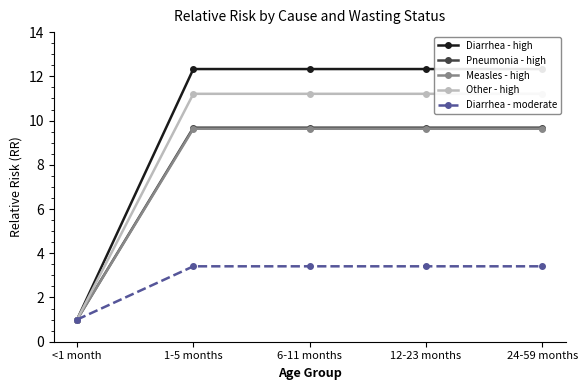

Rank the categories by Diarrhea - high value from highest to lowest.

1-5 months, 6-11 months, 12-23 months, 24-59 months, <1 month